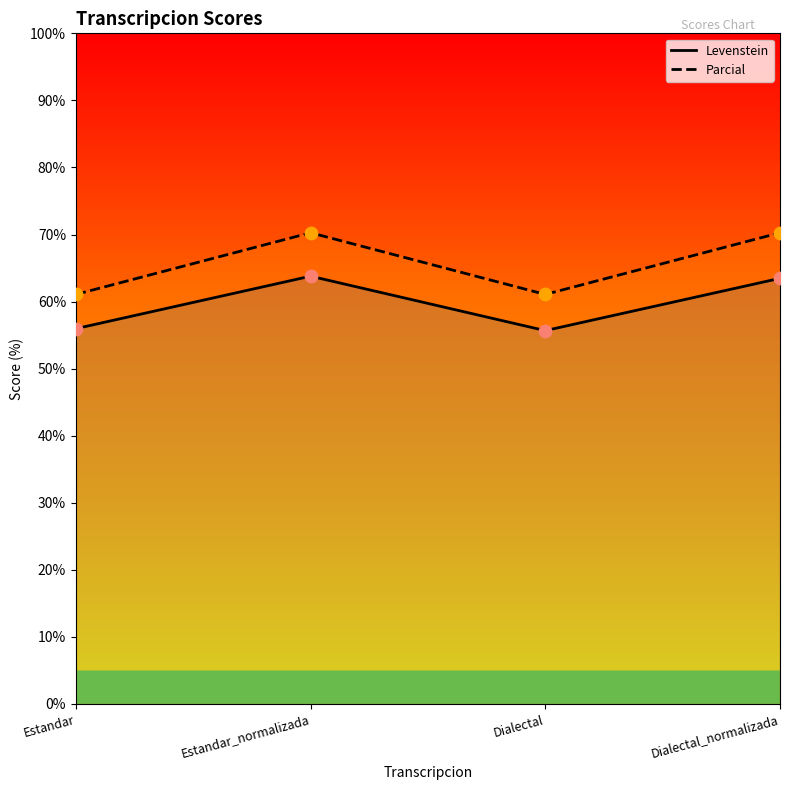

Which series contains the lowest Y value?

Levenstein